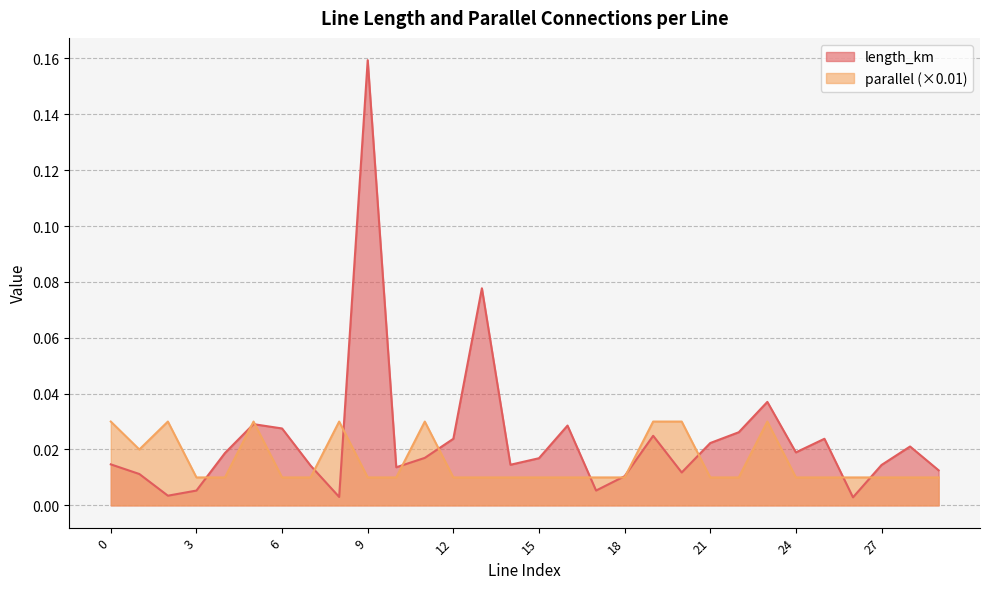

In length_km, how many points are higher than both neighbors (excluding endpoints)?

8